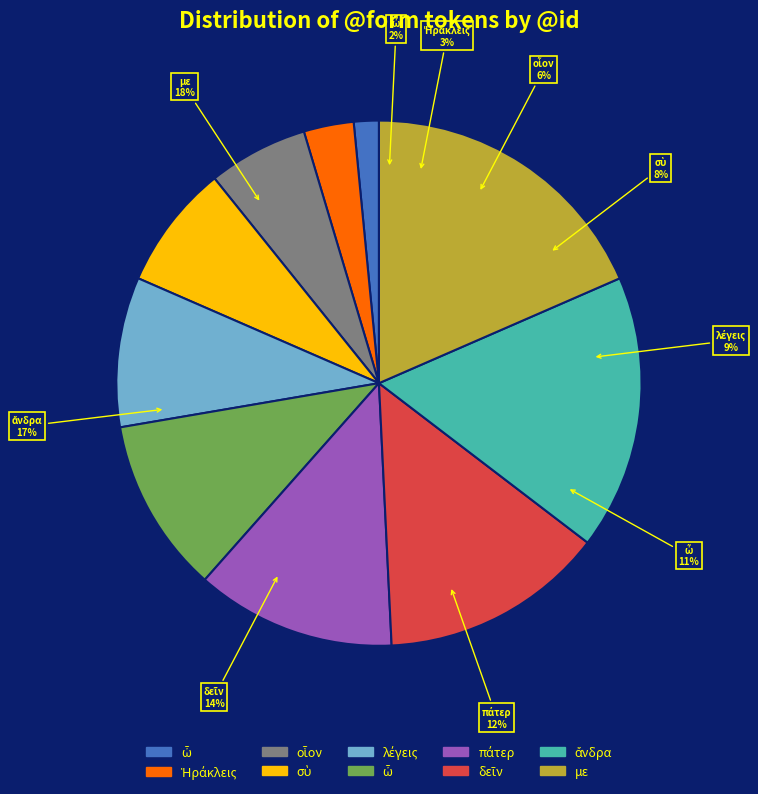

Do πάτερ and ὦ together represent more than half of the pie?

No